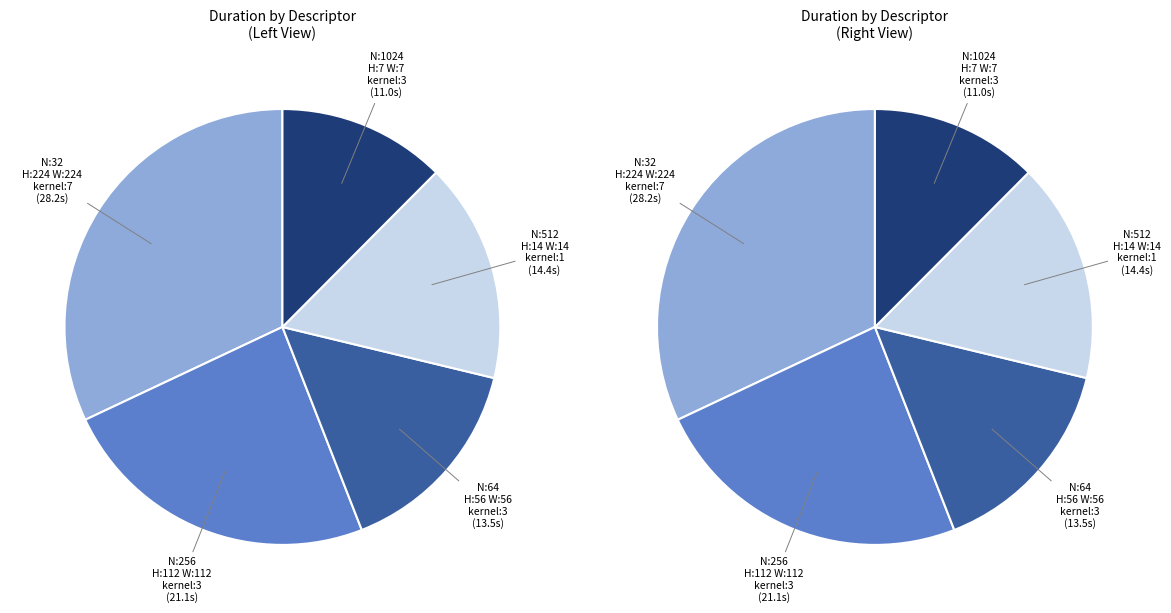

Does N:512_H:14_W:14_kernel:1_ NO_COLLAPSE represent more than half of the total?

No